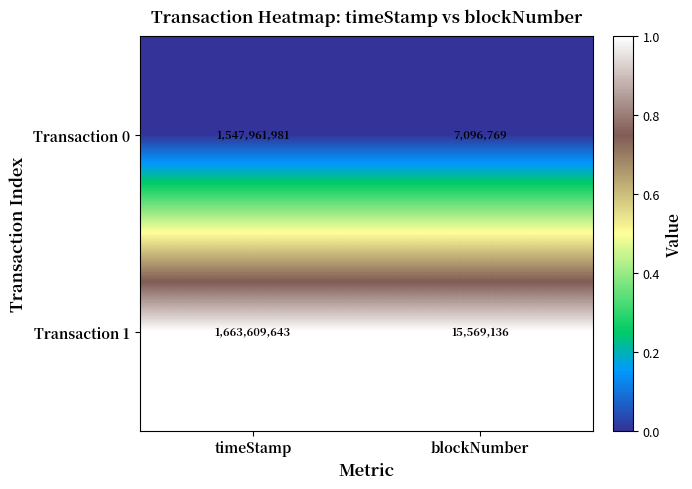

What is the sum of the Transaction 0 values at blockNumber and timeStamp?

1555058750